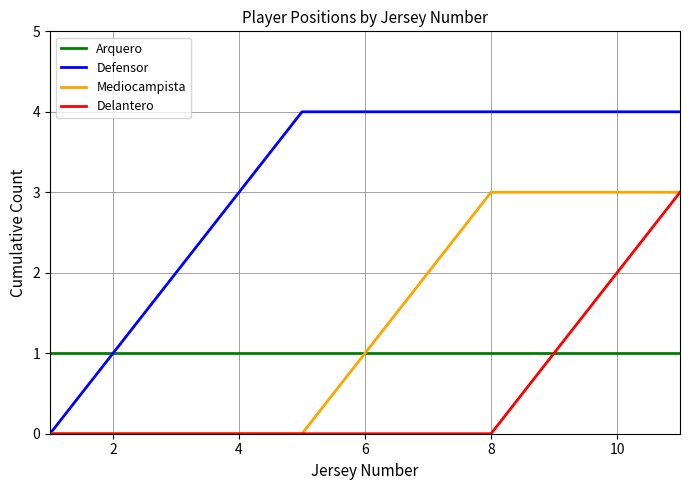

Which series has the widest spread of values?

Defensor